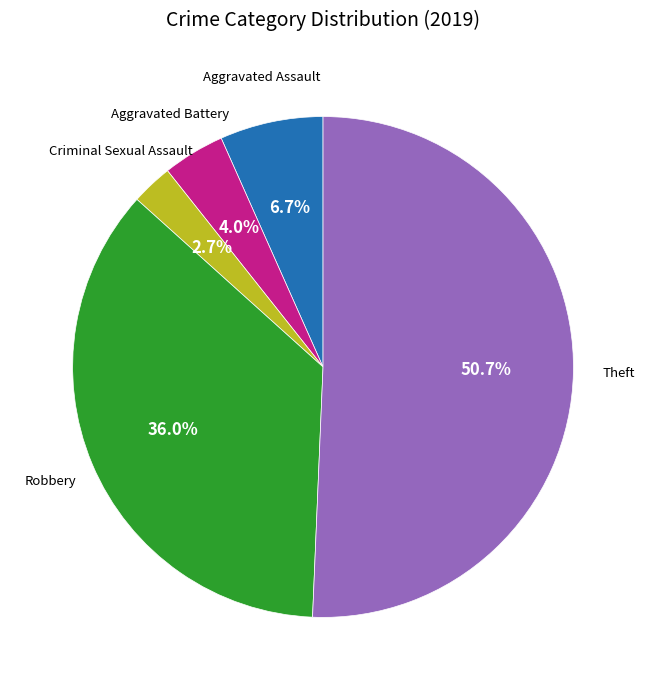

Is there any slice that represents more than half of the pie?

Yes